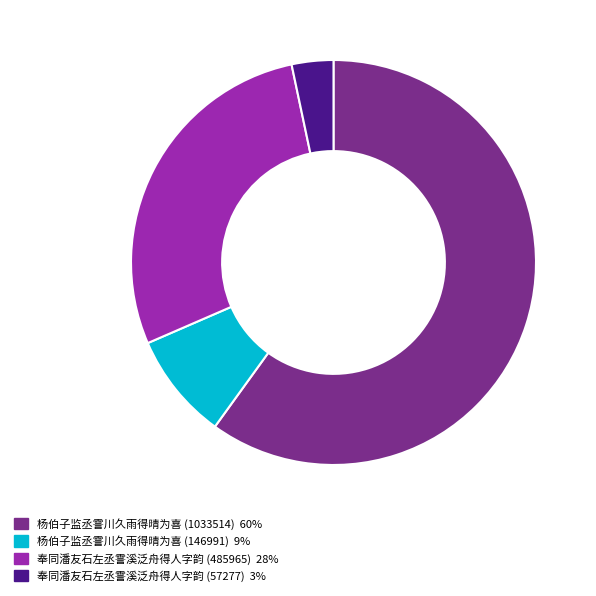

Which slice is the smallest?

奉同潘友石左丞霅溪泛舟得人字韵 (57277)